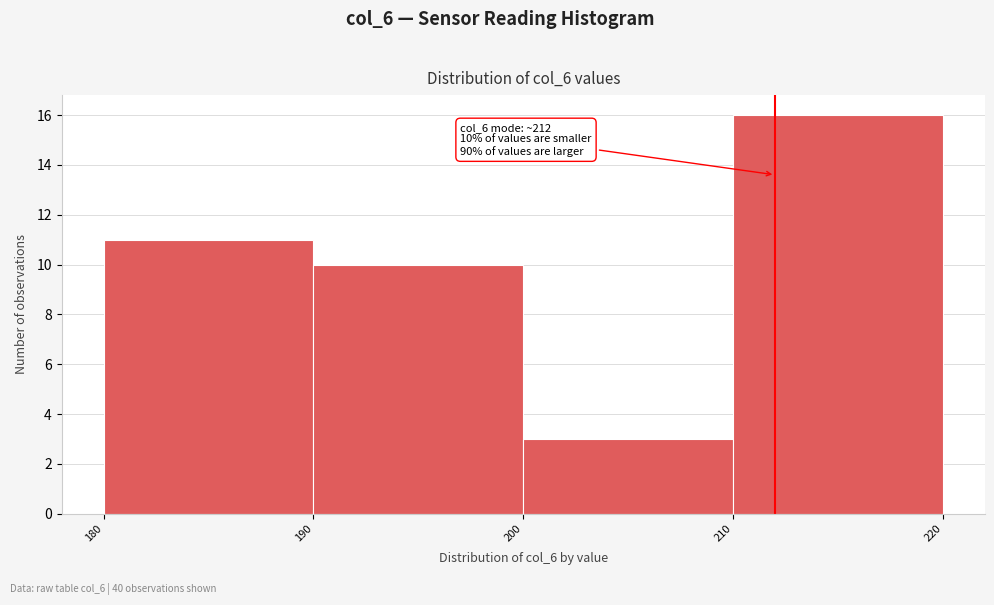

Which range on the x-axis has the tallest bar?

210 to 220